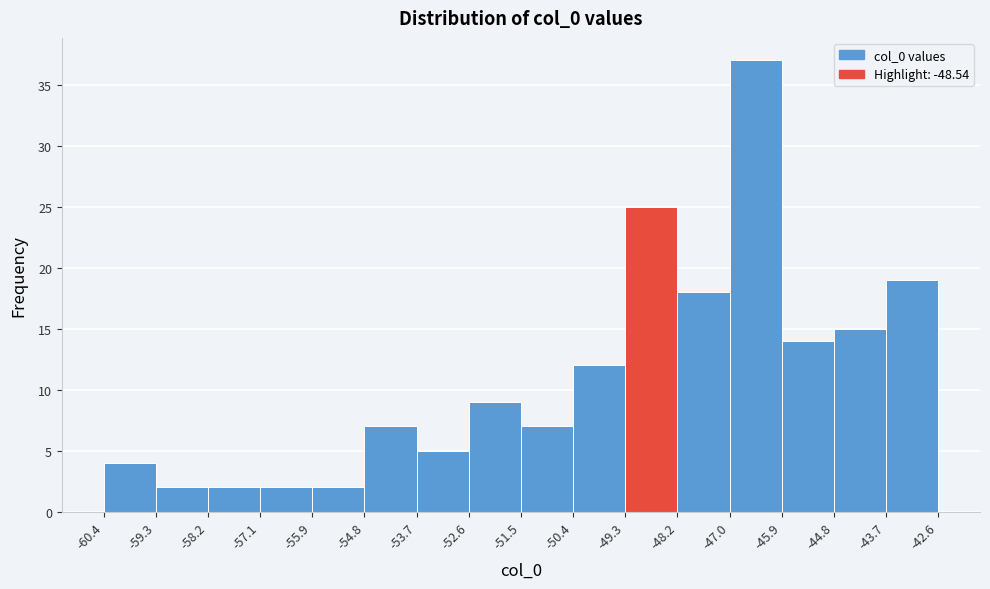

Reading left to right, list every bar in this chart as the range it spans on the x-axis followed by its height. The values are not printed on the chart, so give them approximately, as read against the axis.

-60.4 to -59.3: 4
-59.3 to -58.2: 2
-58.2 to -57.1: 2
-57.1 to -55.9: 2
-55.9 to -54.8: 2
-54.8 to -53.7: 7
-53.7 to -52.6: 5
-52.6 to -51.5: 9
-51.5 to -50.4: 7
-50.4 to -49.3: 12
-49.3 to -48.2: 25
-48.2 to -47.0: 18
-47.0 to -45.9: 37
-45.9 to -44.8: 14
-44.8 to -43.7: 15
-43.7 to -42.6: 19